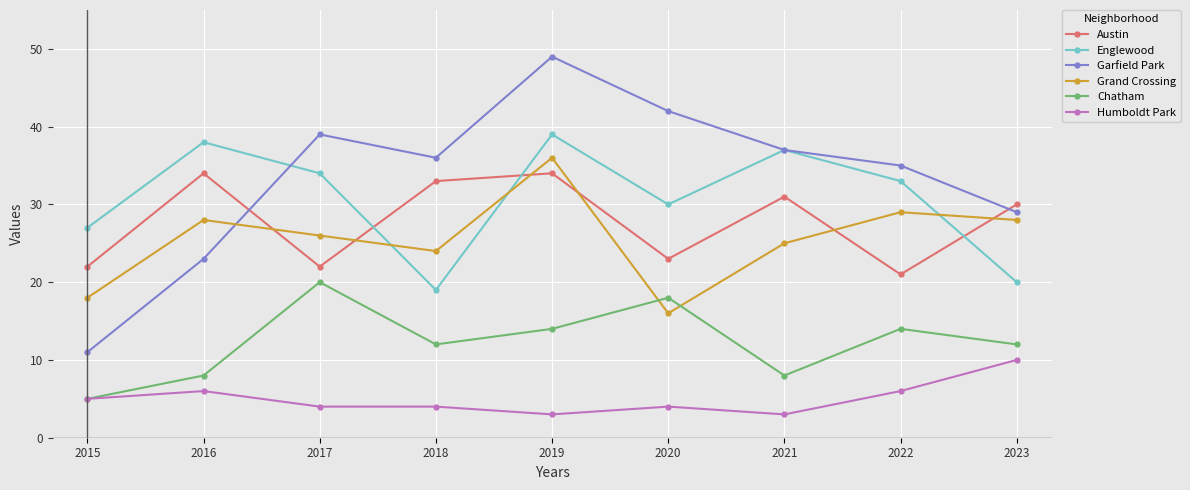

At which label is Garfield Park closest to 30?

2023